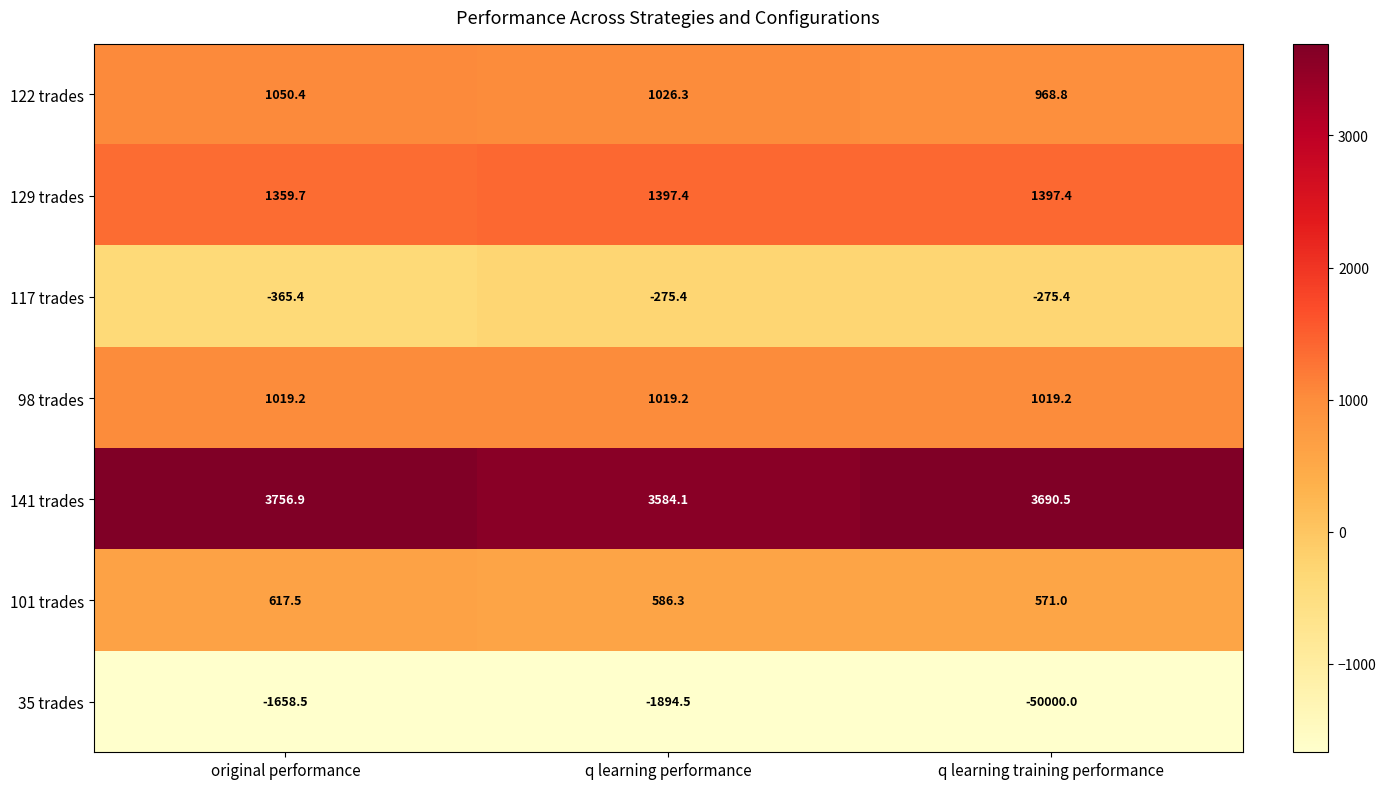

At which label is 35 trades closest to -25829?

q learning performance